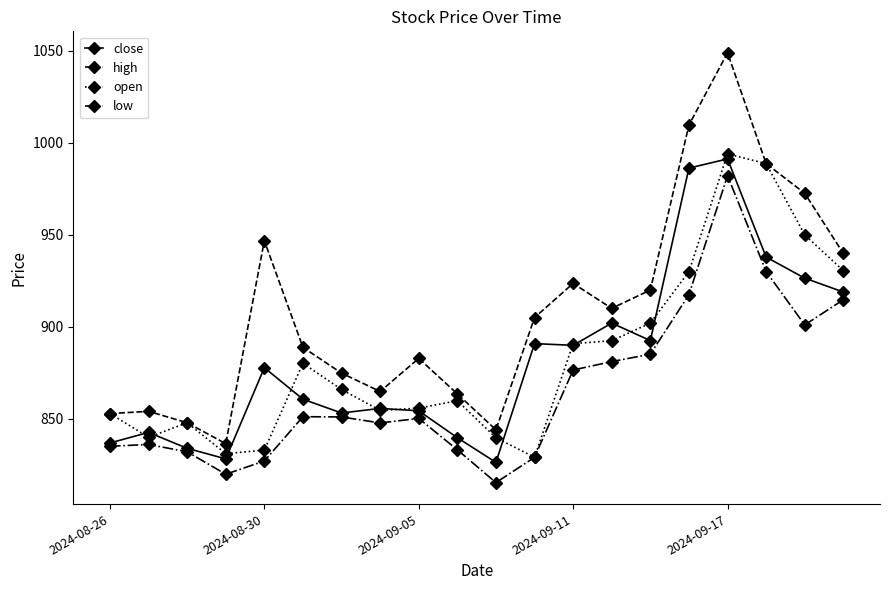

Which series has the widest spread of values?

high